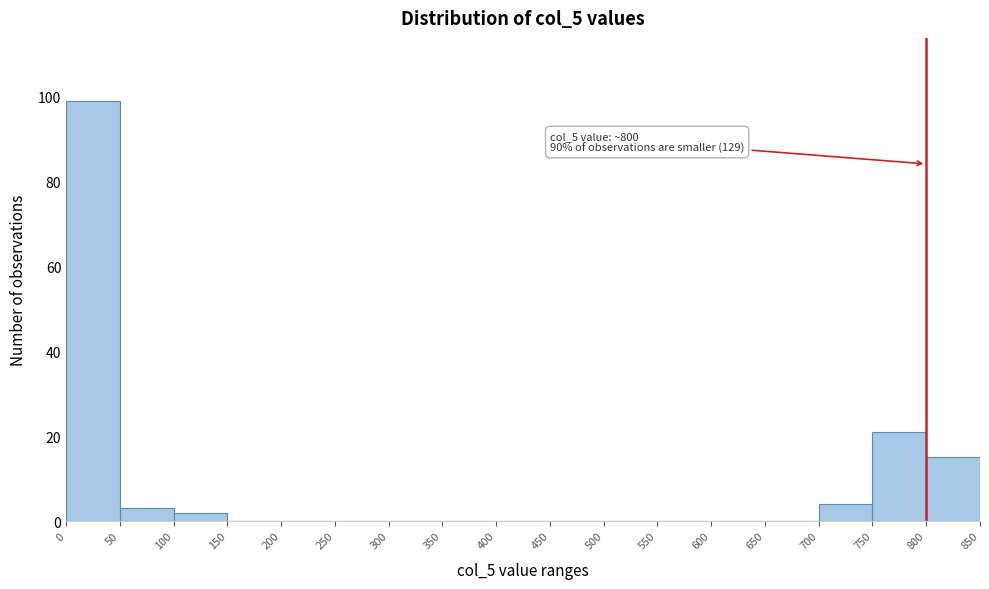

Over which range of the x-axis is the bar tallest?

0 to 50